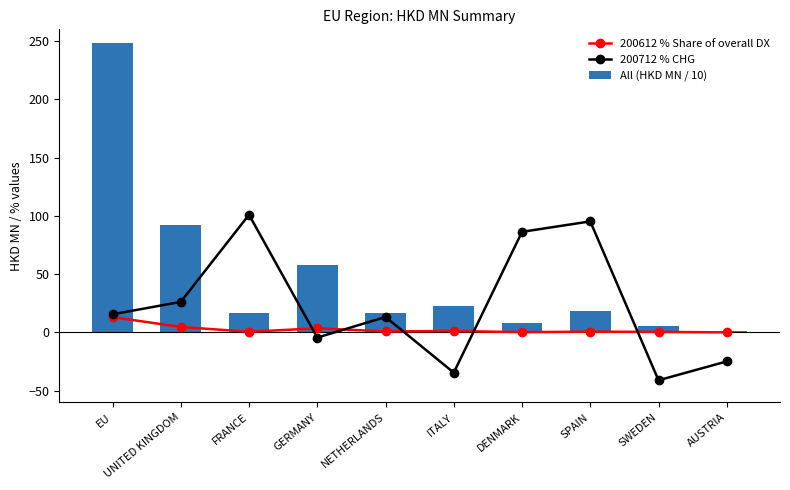

At how many categories does at least one series exceed 81?

5